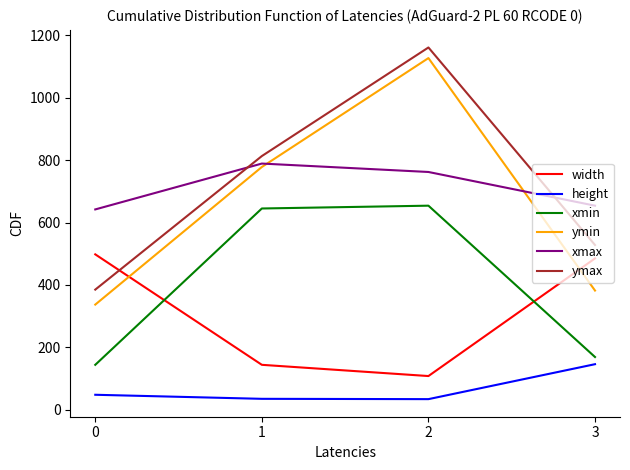

True or false: width has more than 2 interior local peaks.

False